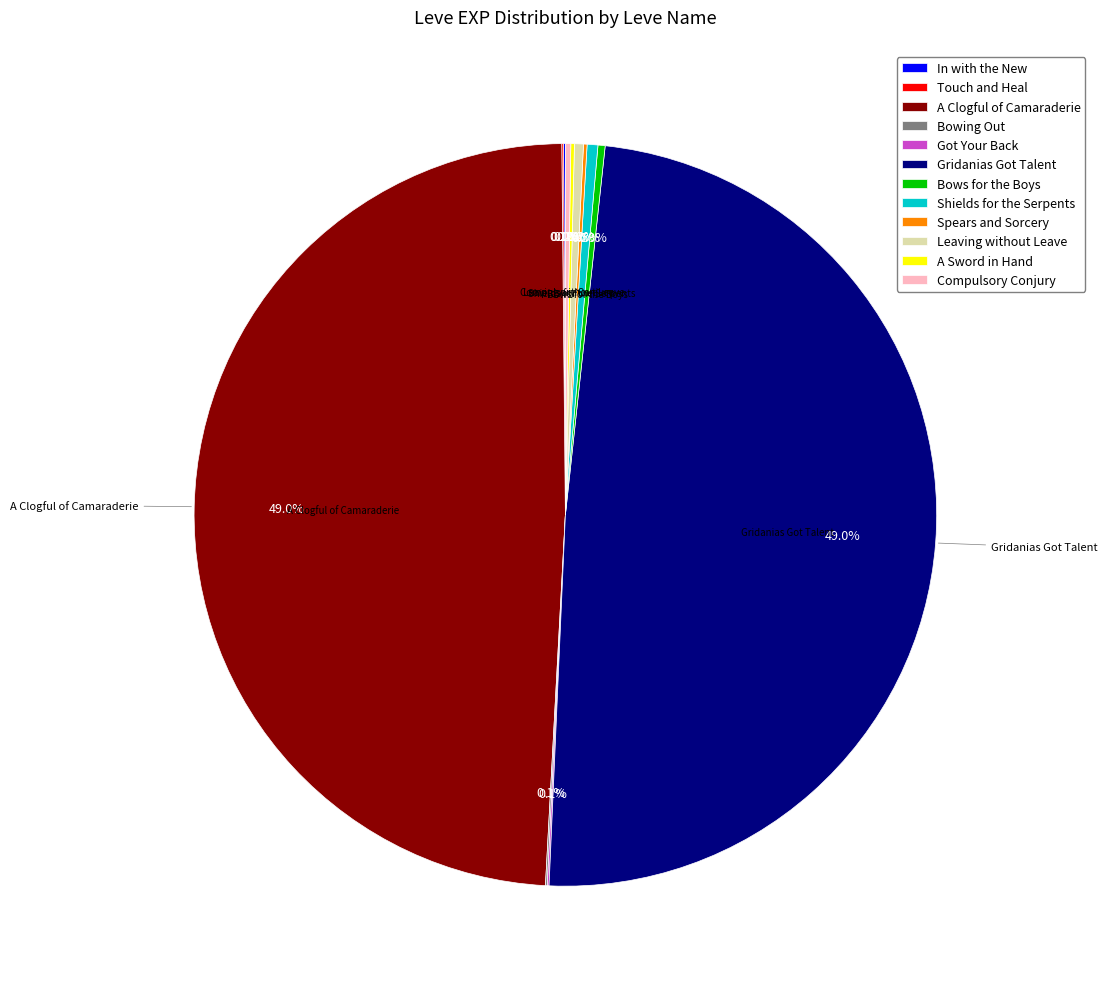

Does Gridanias Got Talent represent more than half of the total?

No